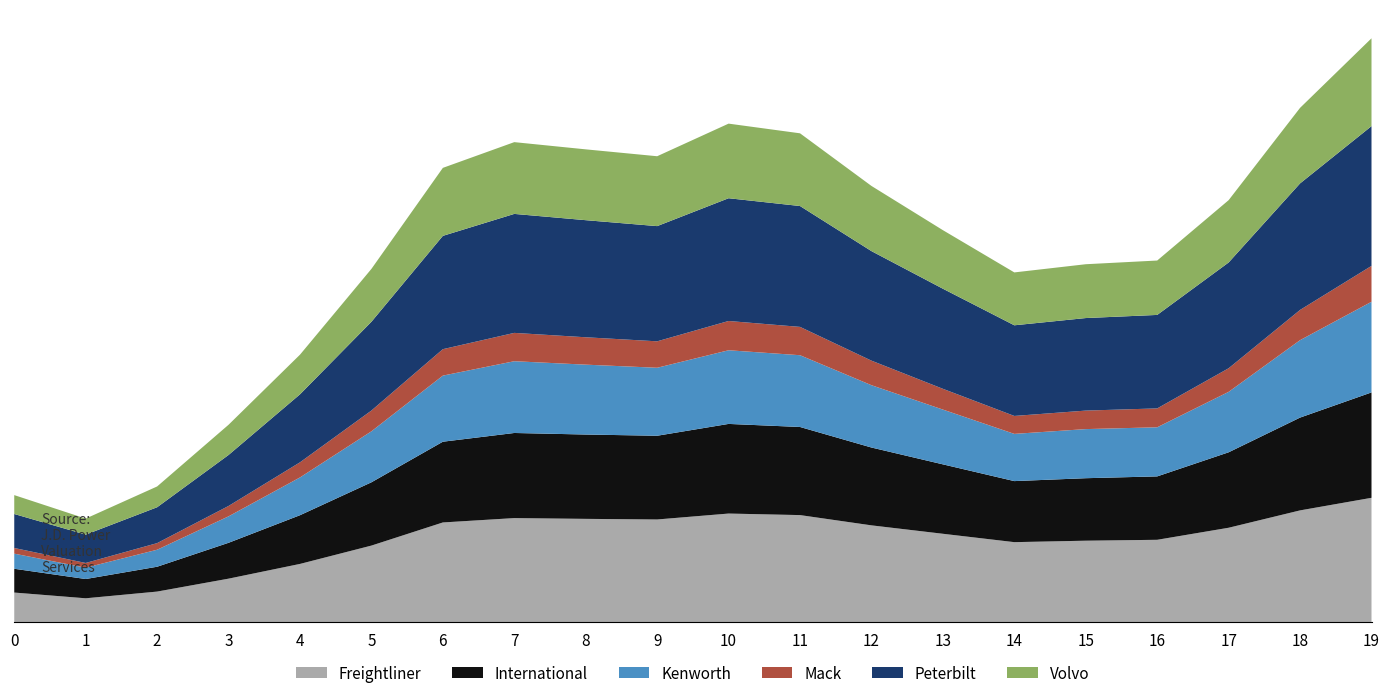

Does the chart have visible grid lines?

No